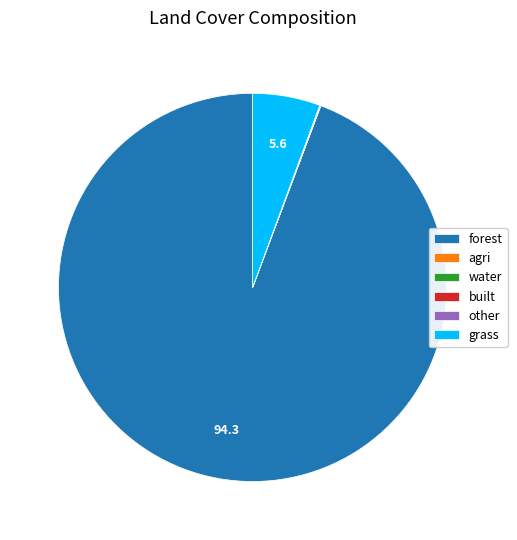

Which category accounts for the majority?

forest